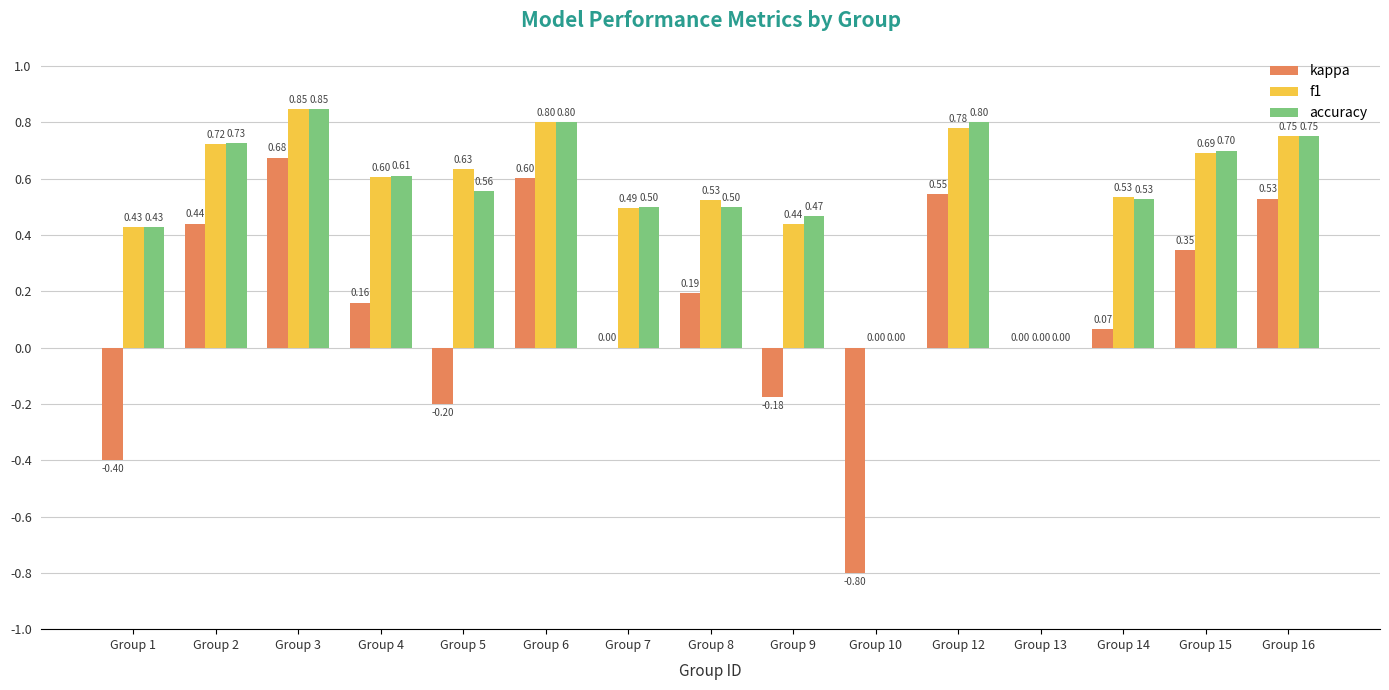

True or false: kappa has a value of 0.1 at Group 6.

False